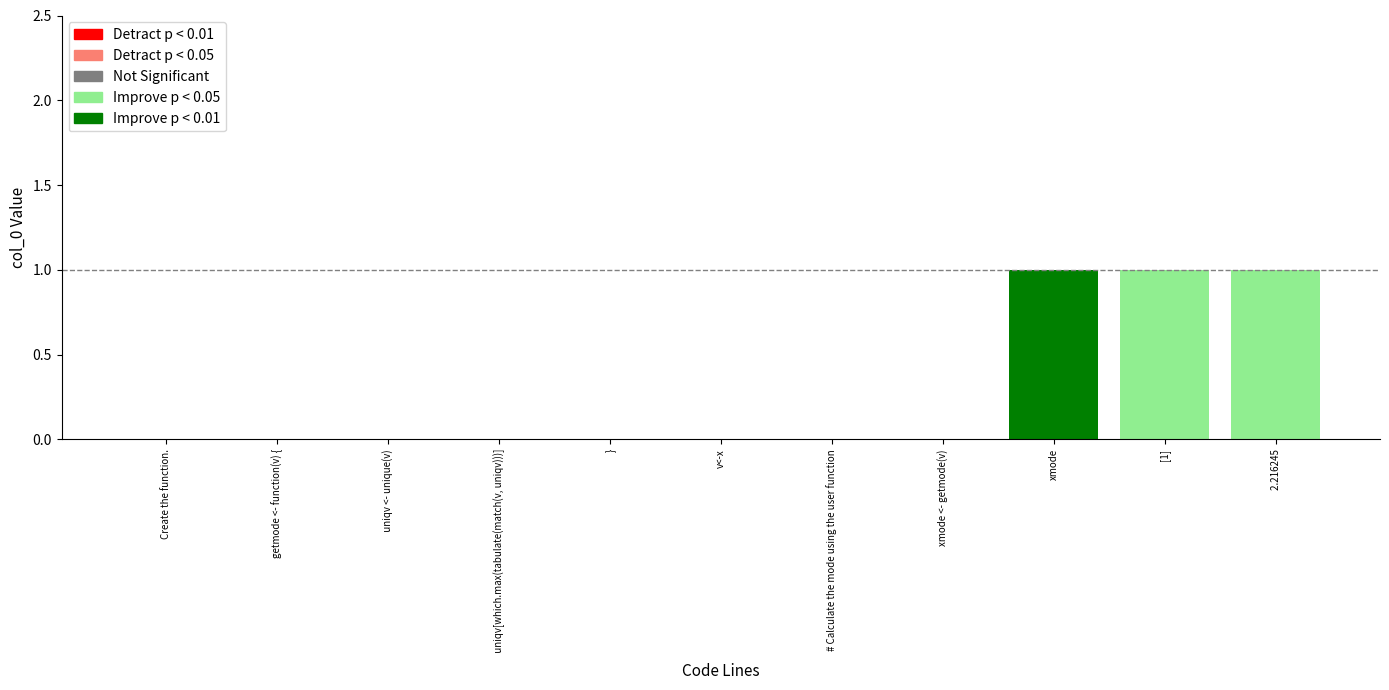

Is it true that the value at Create the function. is 0?

True